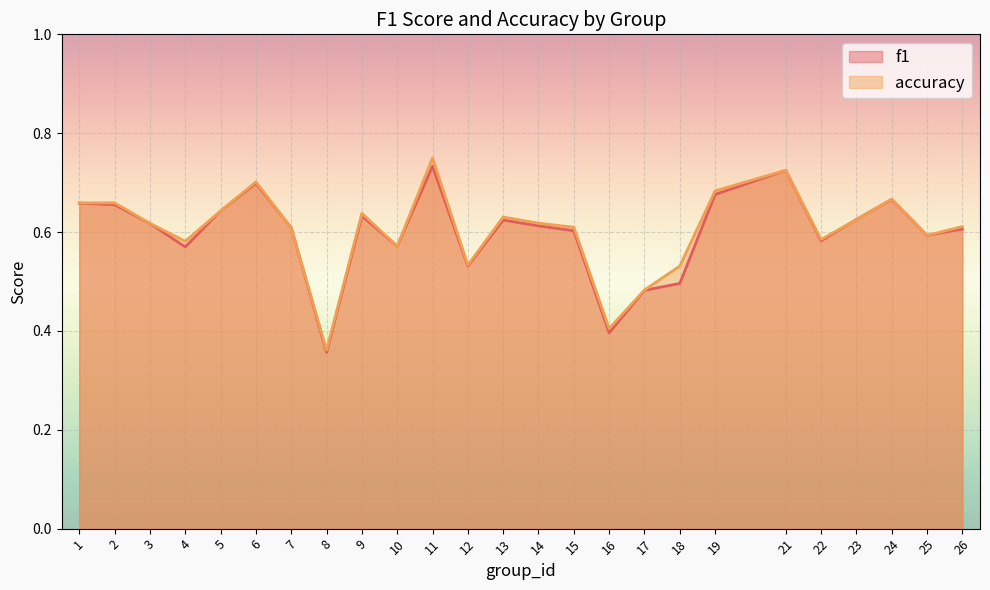

How many interior local valleys does the f1 series have?

7